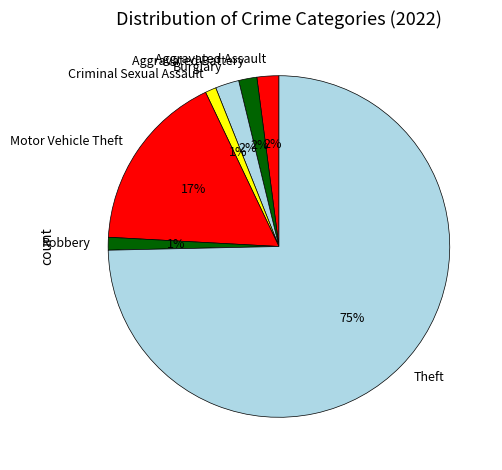

What percentage is the Motor Vehicle Theft slice, to the nearest percent?

17%